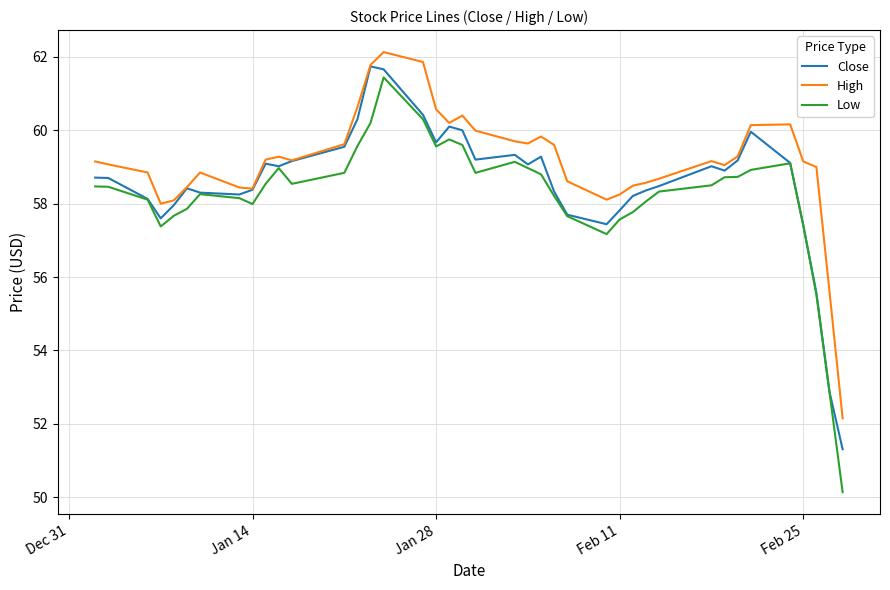

Which series has the largest total across all categories?

High